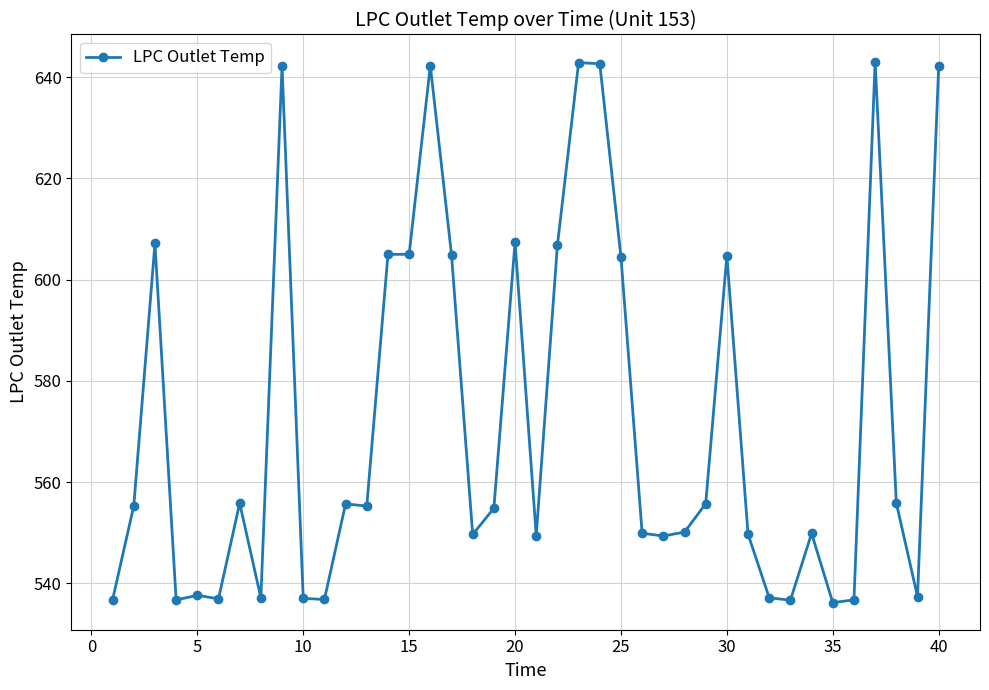

What is the average value?

572.0